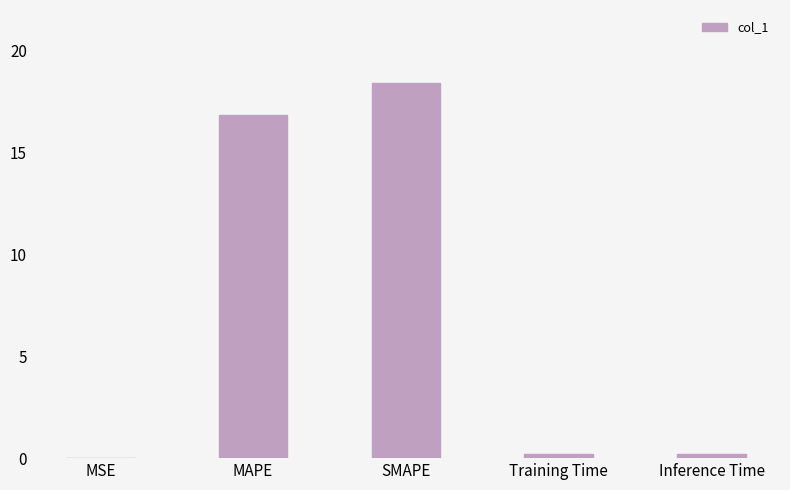

Between SMAPE and Training Time, which is larger?

SMAPE